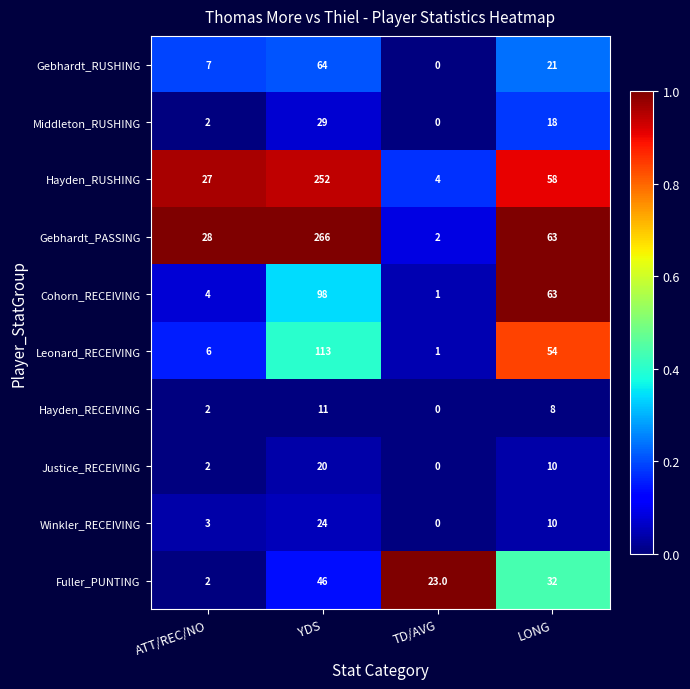

Which series has the widest spread of values?

Gebhardt_PASSING